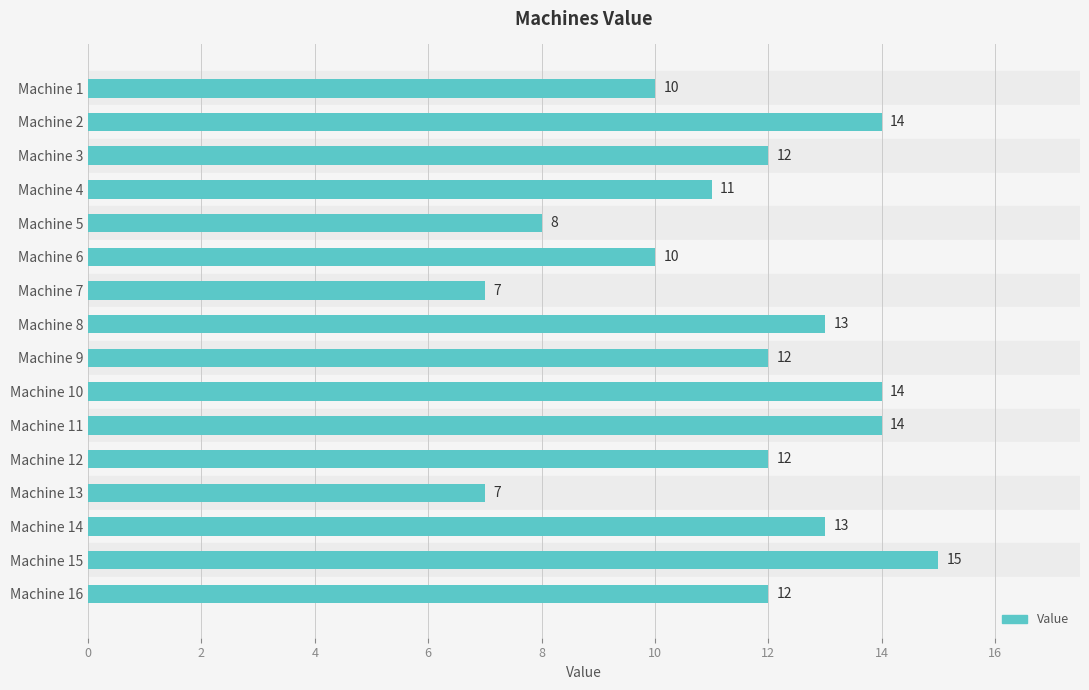

How many bars are there in total?

16